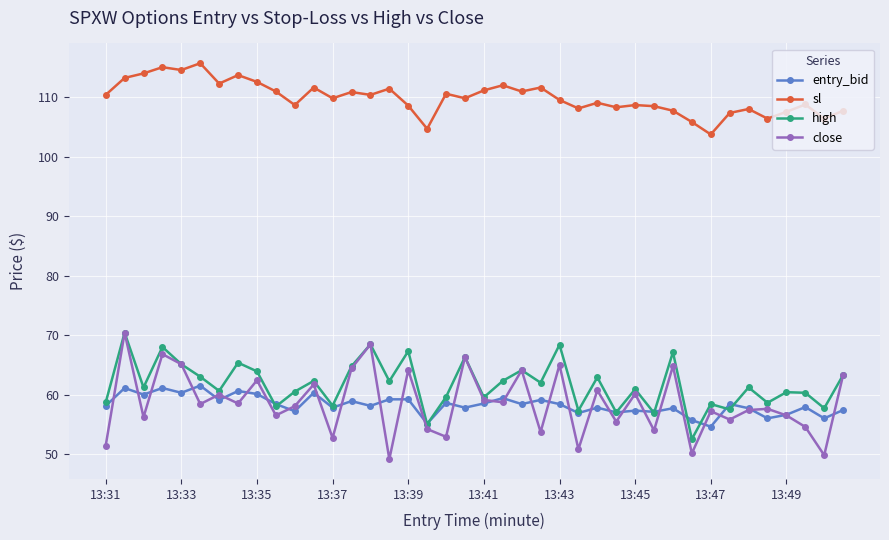

What is the value of the sl point at the 25th from the left?

109.5